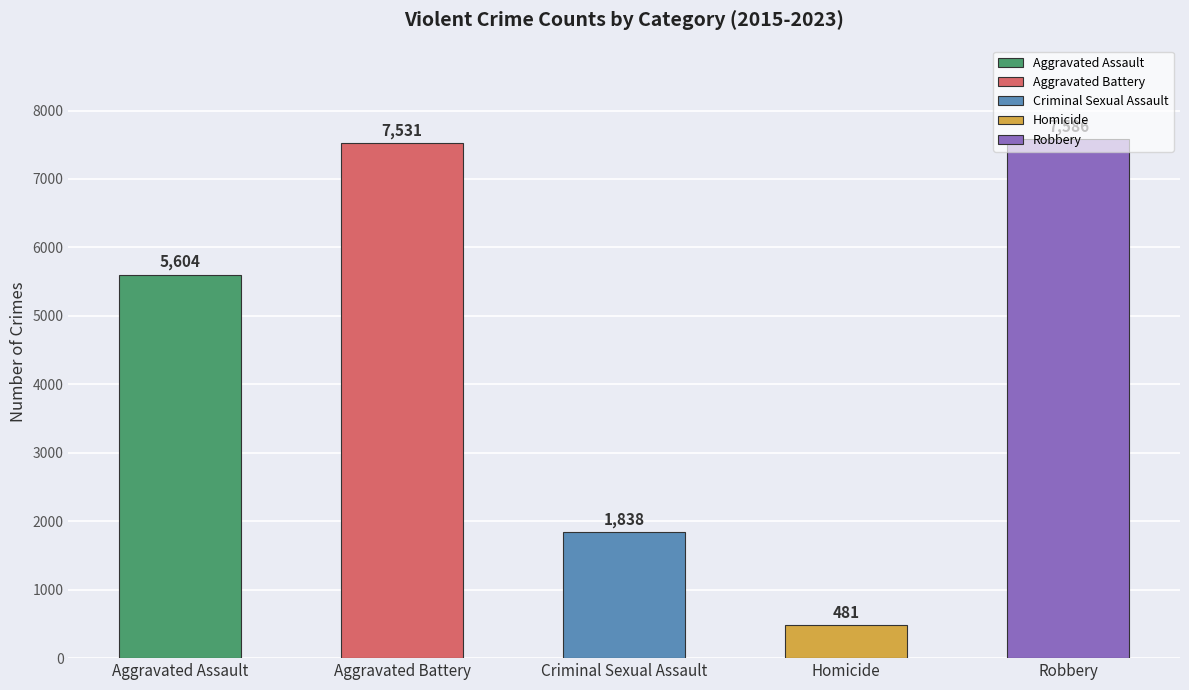

What value does the data have at Aggravated Battery, to the nearest 10?

7530